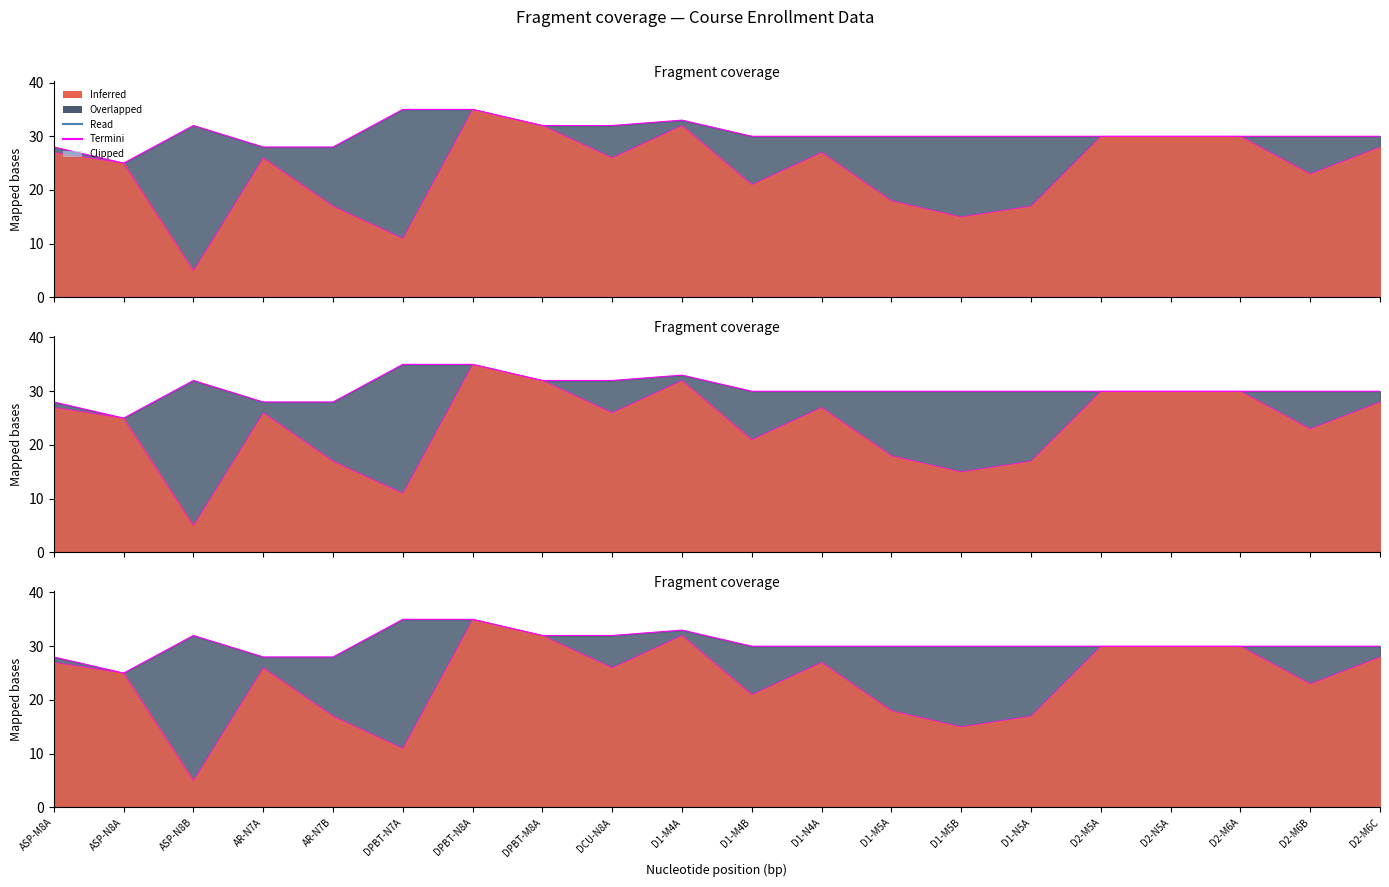

What position from the right is D2-N5A?

4